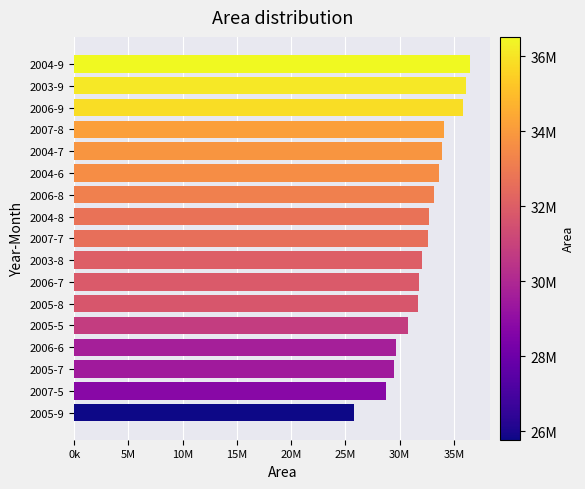

Does the chart contain stacked bars?

No